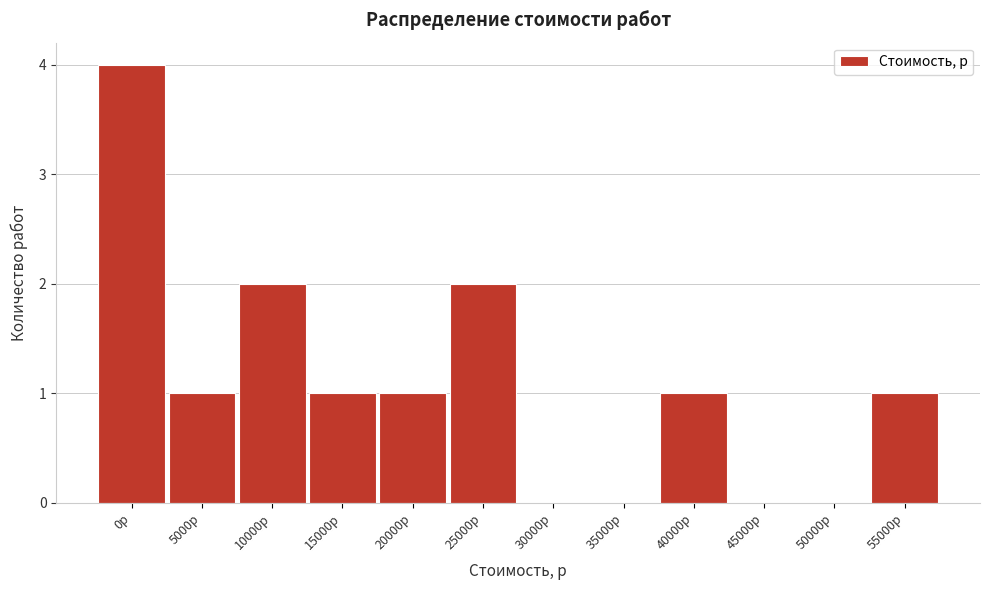

Reading left to right, list all the values displayed in this chart.

0р=4	5000р=1	10000р=2	15000р=1	20000р=1	25000р=2	30000р=0	35000р=0	40000р=1	45000р=0	50000р=0	55000р=1